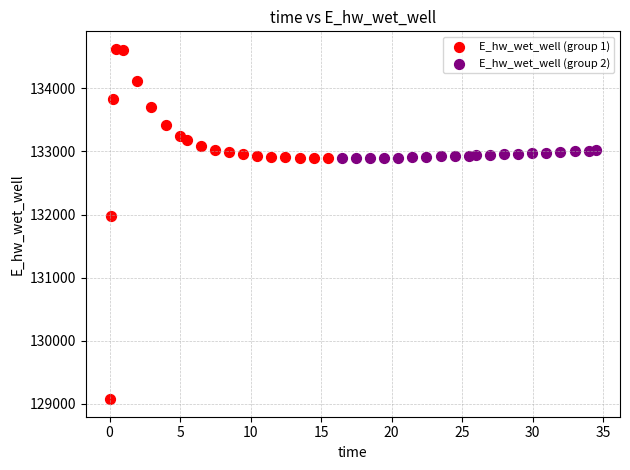

Which series contains the lowest Y value?

E_hw_wet_well (group 1)